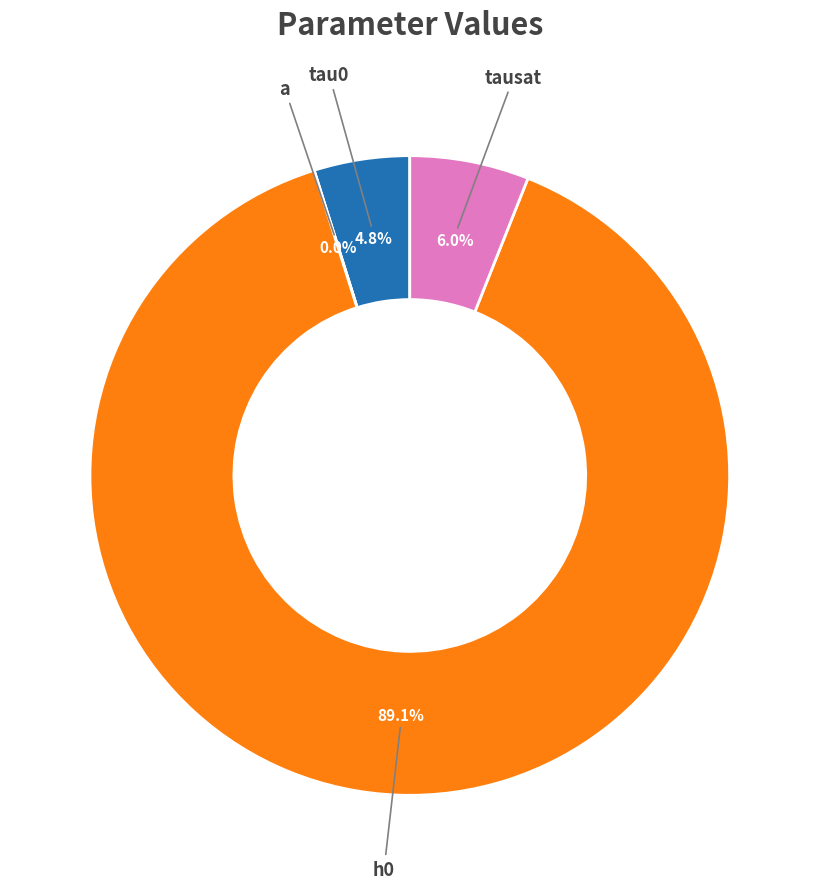

To the nearest percent, what is the combined percentage of h0 and a?

89%